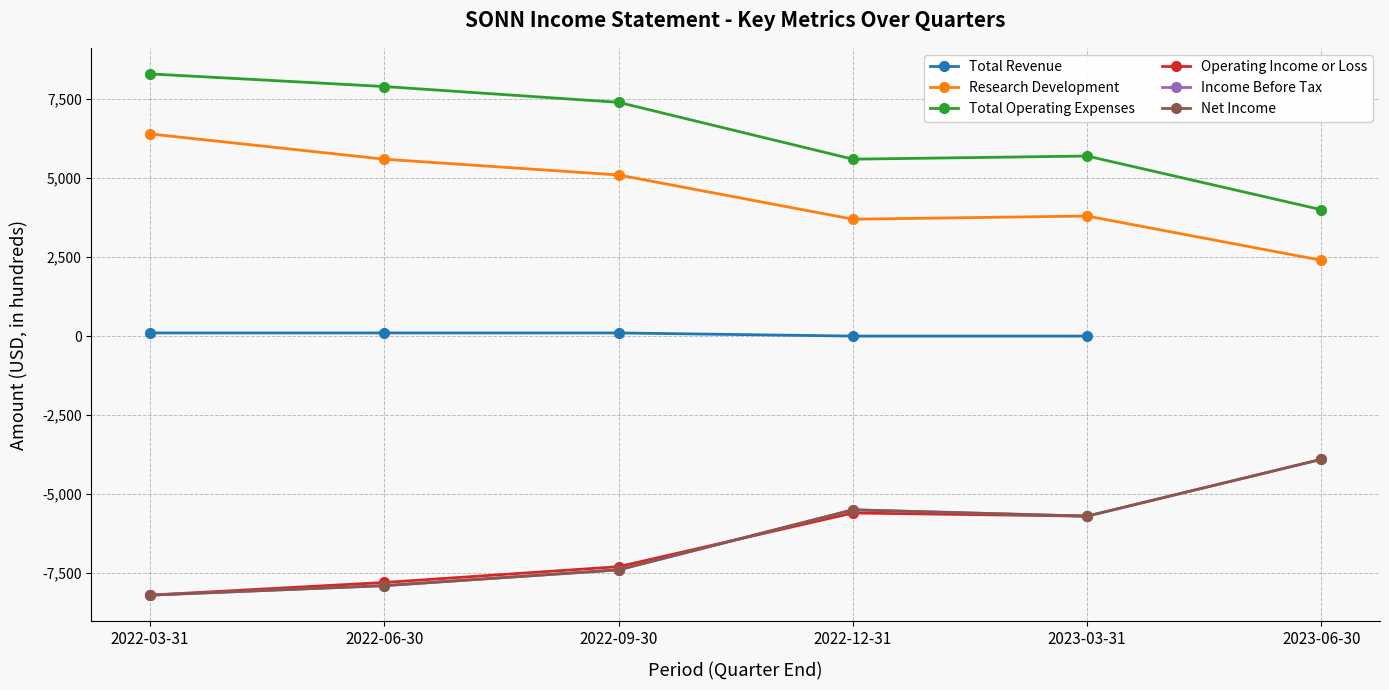

At which category does Research Development reach its first local valley?

2022-12-31